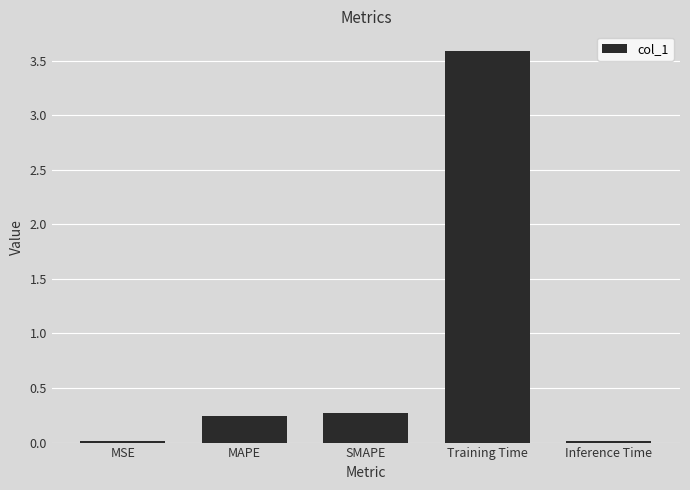

What value does the data have at SMAPE?

0.3